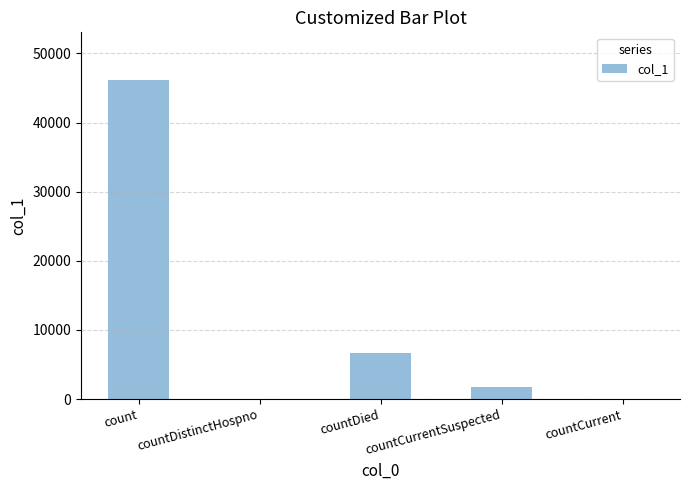

What is the sum of all values?

54443